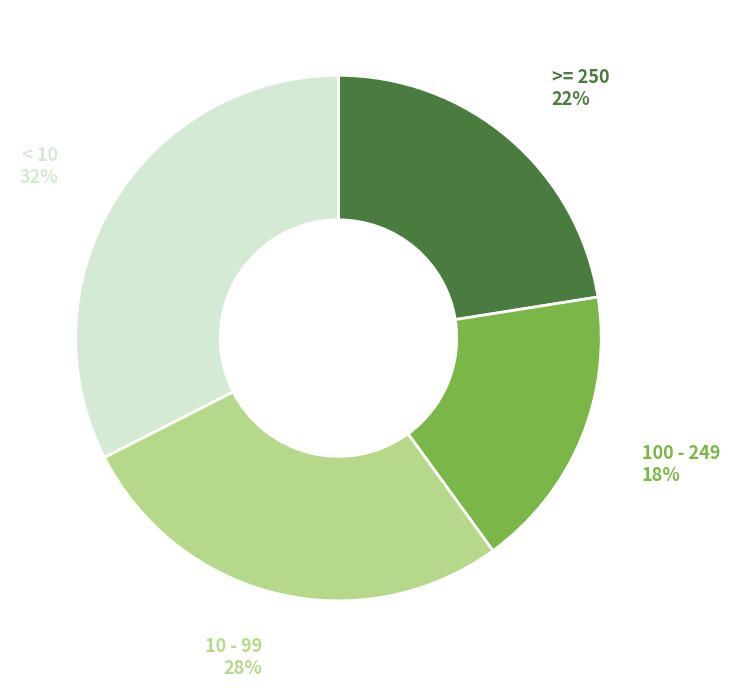

Is there any slice that represents more than half of the pie?

No